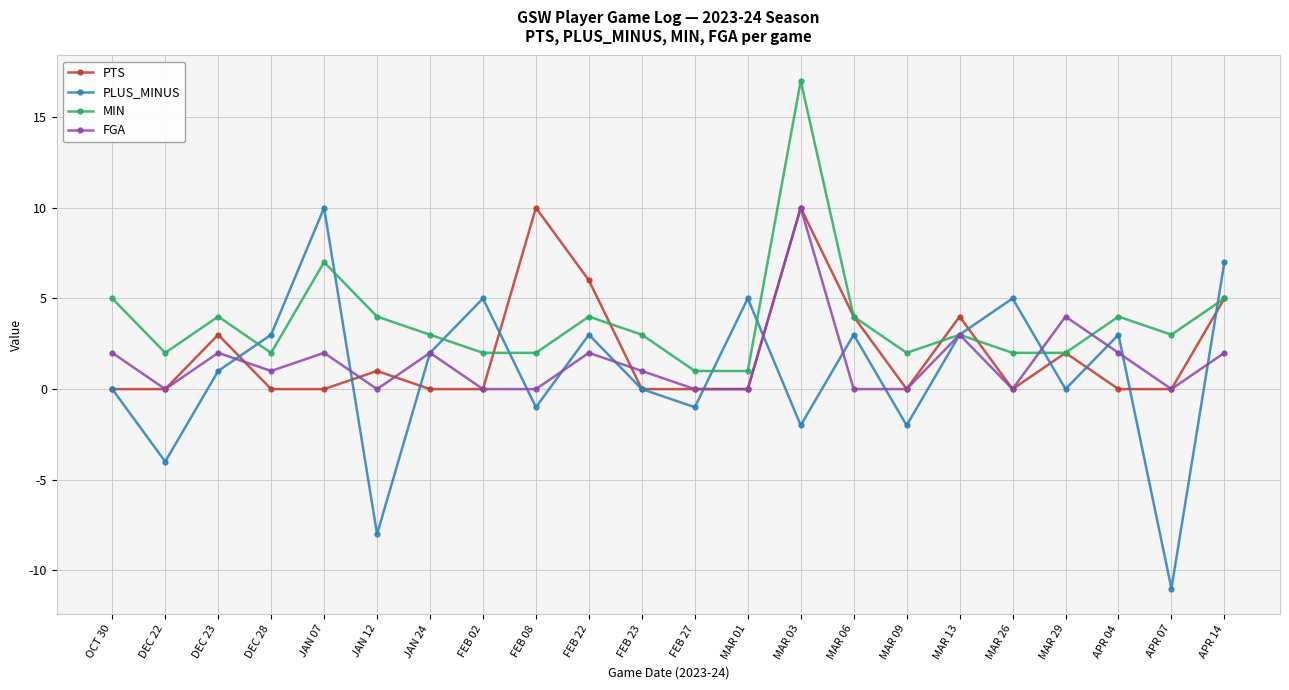

Reading right to left, extract all data points from this chart.

PTS: APR 14=5	APR 07=0	APR 04=0	MAR 29=2	MAR 26=0	MAR 13=4	MAR 09=0	MAR 06=4	MAR 03=10	MAR 01=0	FEB 27=0	FEB 23=0	FEB 22=6	FEB 08=10	FEB 02=0	JAN 24=0	JAN 12=1	JAN 07=0	DEC 28=0	DEC 23=3	DEC 22=0	OCT 30=0
PLUS_MINUS: APR 14=7	APR 07=-11	APR 04=3	MAR 29=0	MAR 26=5	MAR 13=3	MAR 09=-2	MAR 06=3	MAR 03=-2	MAR 01=5	FEB 27=-1	FEB 23=0	FEB 22=3	FEB 08=-1	FEB 02=5	JAN 24=2	JAN 12=-8	JAN 07=10	DEC 28=3	DEC 23=1	DEC 22=-4	OCT 30=0
MIN: APR 14=5	APR 07=3	APR 04=4	MAR 29=2	MAR 26=2	MAR 13=3	MAR 09=2	MAR 06=4	MAR 03=17	MAR 01=1	FEB 27=1	FEB 23=3	FEB 22=4	FEB 08=2	FEB 02=2	JAN 24=3	JAN 12=4	JAN 07=7	DEC 28=2	DEC 23=4	DEC 22=2	OCT 30=5
FGA: APR 14=2	APR 07=0	APR 04=2	MAR 29=4	MAR 26=0	MAR 13=3	MAR 09=0	MAR 06=0	MAR 03=10	MAR 01=0	FEB 27=0	FEB 23=1	FEB 22=2	FEB 08=0	FEB 02=0	JAN 24=2	JAN 12=0	JAN 07=2	DEC 28=1	DEC 23=2	DEC 22=0	OCT 30=2